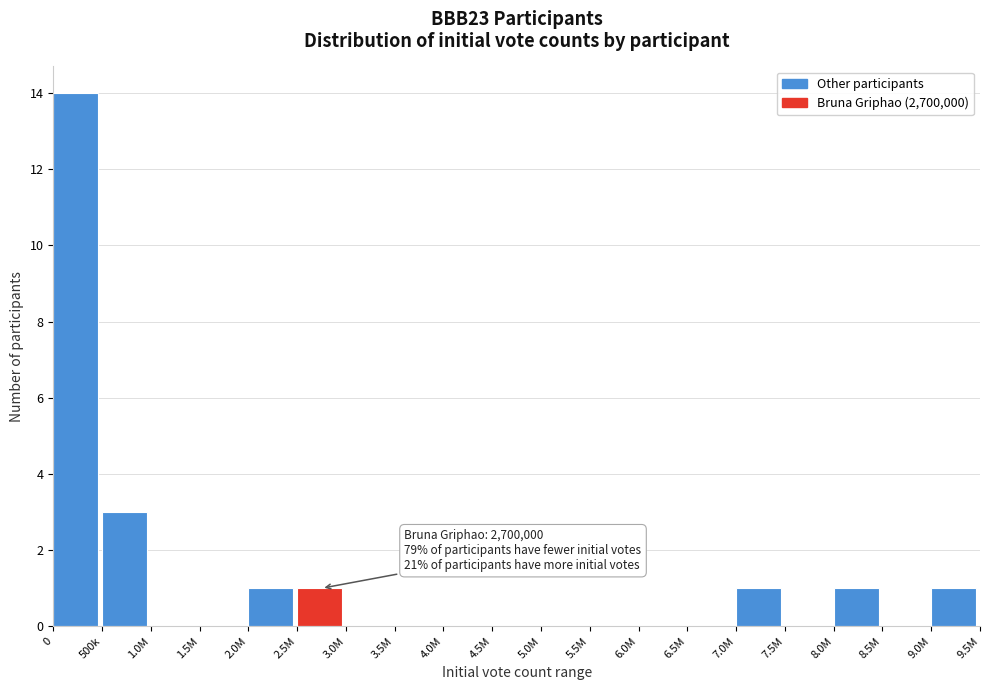

Reading left to right, list all the values displayed in this chart.

0=14	500k=3	1.0M=0	1.5M=0	2.0M=1	2.5M=1	3.0M=0	3.5M=0	4.0M=0	4.5M=0	5.0M=0	5.5M=0	6.0M=0	6.5M=0	7.0M=1	7.5M=0	8.0M=1	8.5M=0	9.0M=1